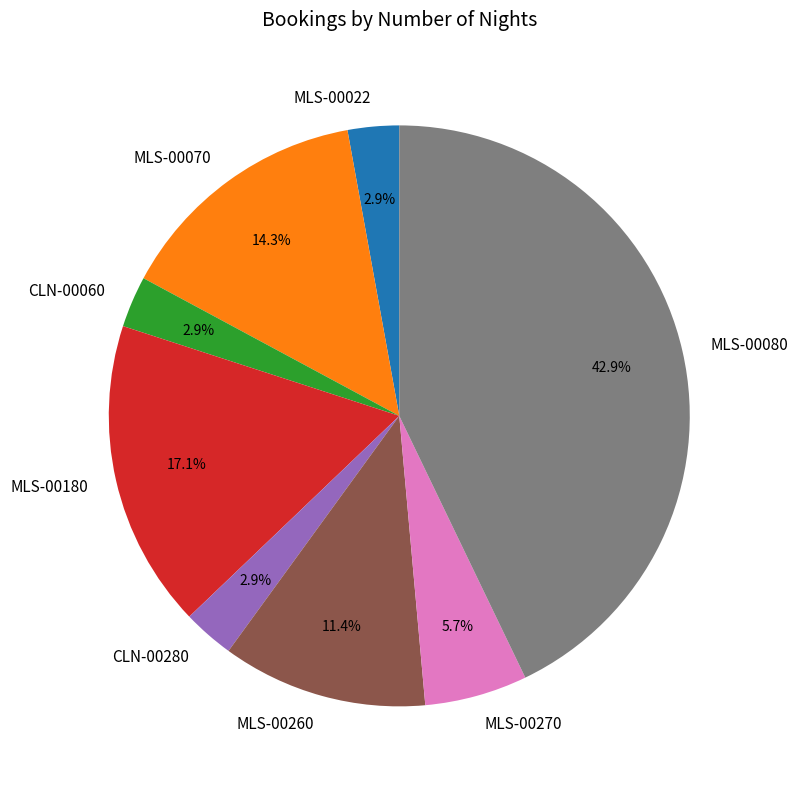

Count the number of slices in the pie.

8